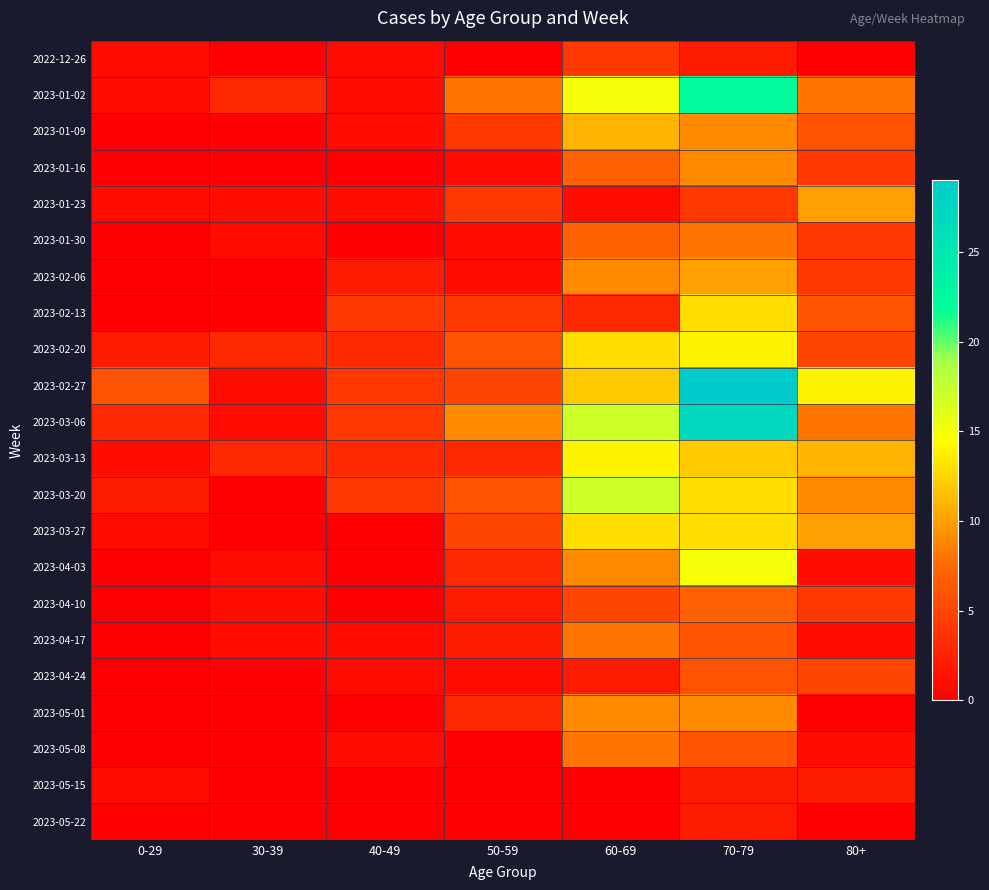

Which series has the largest total across all categories?

2023-02-27